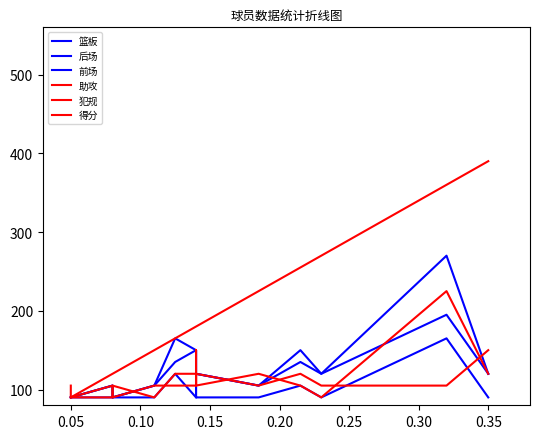

What is the average value of the 后场 series?

120